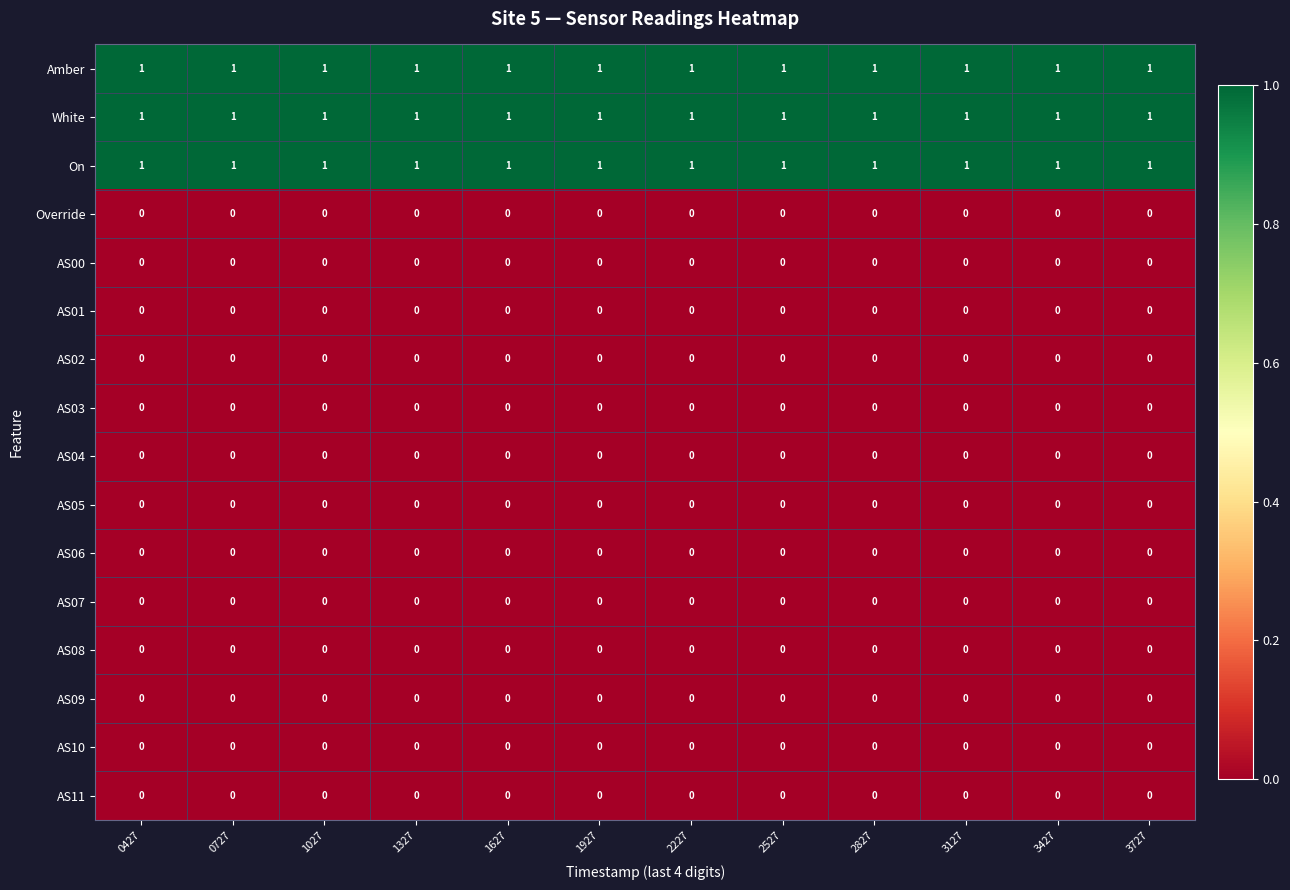

What is the sum of all On values?

12